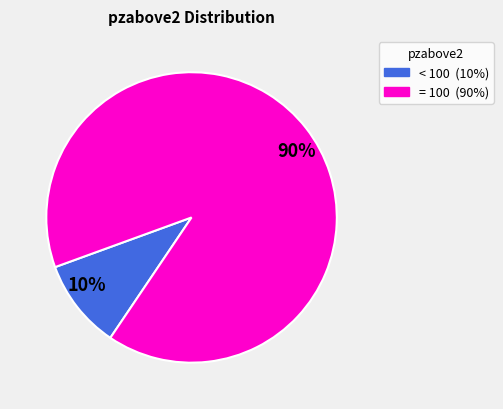

Does any single category account for the majority?

Yes